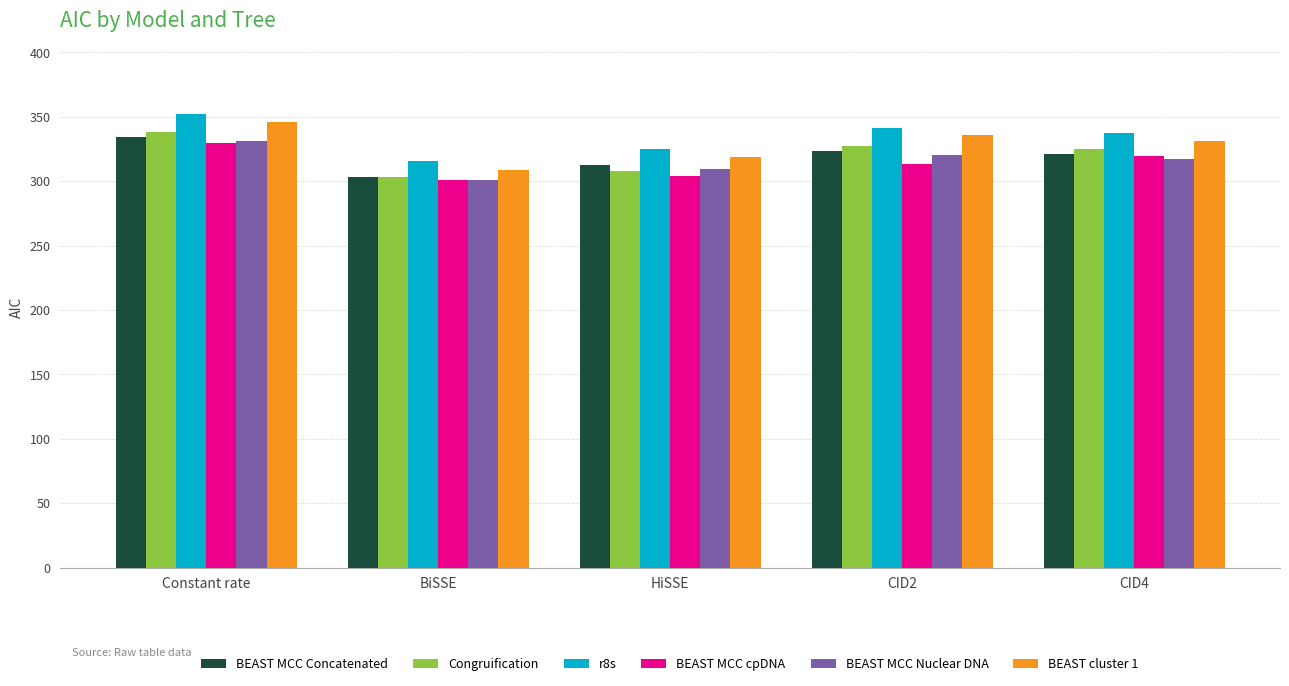

What is the approximate value of BEAST MCC Nuclear DNA at Constant rate?

331.2